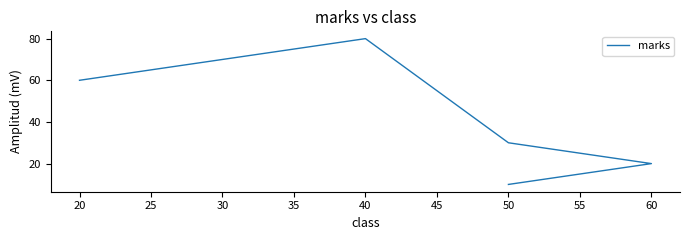

Is it true that the value at 50 is 3?

False